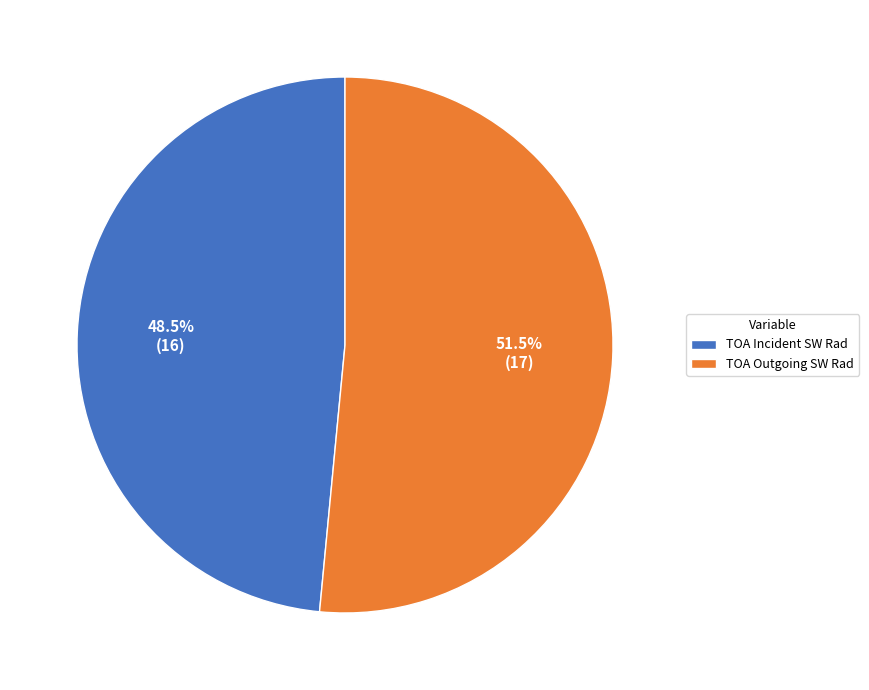

How many segments does this pie chart have?

2